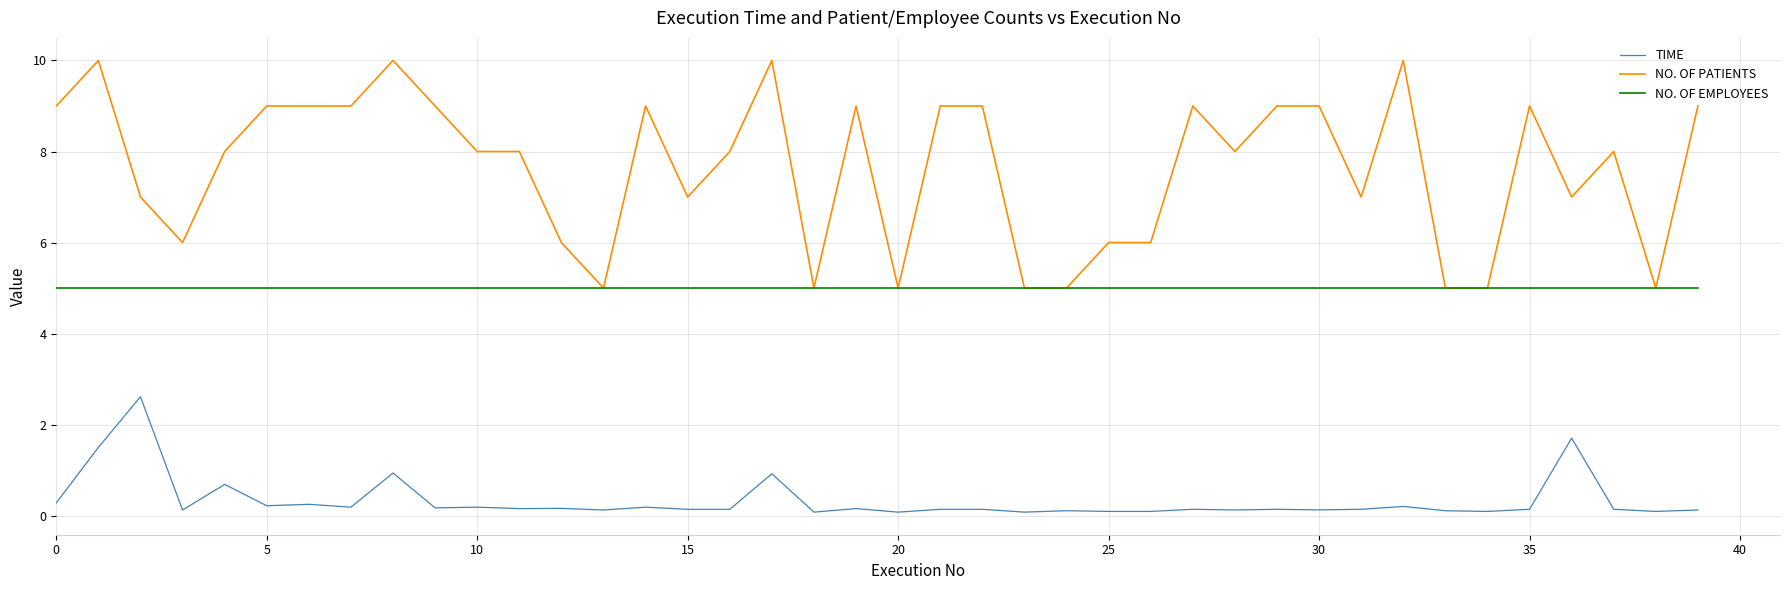

Which series has the largest range (max minus min)?

NO. OF PATIENTS